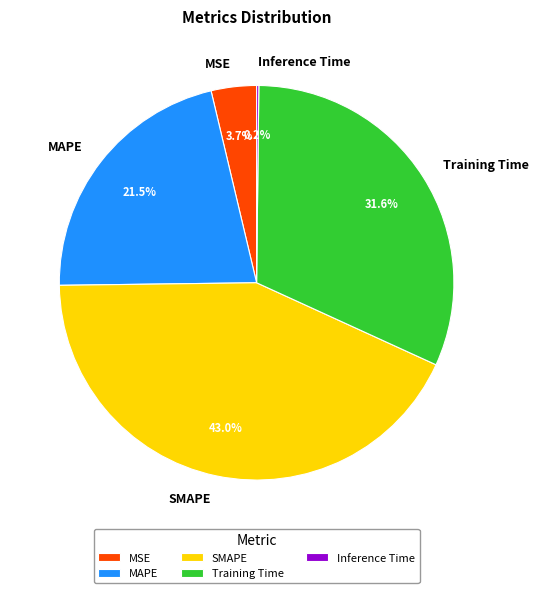

What percentage is the Training Time slice, to the nearest percent?

32%